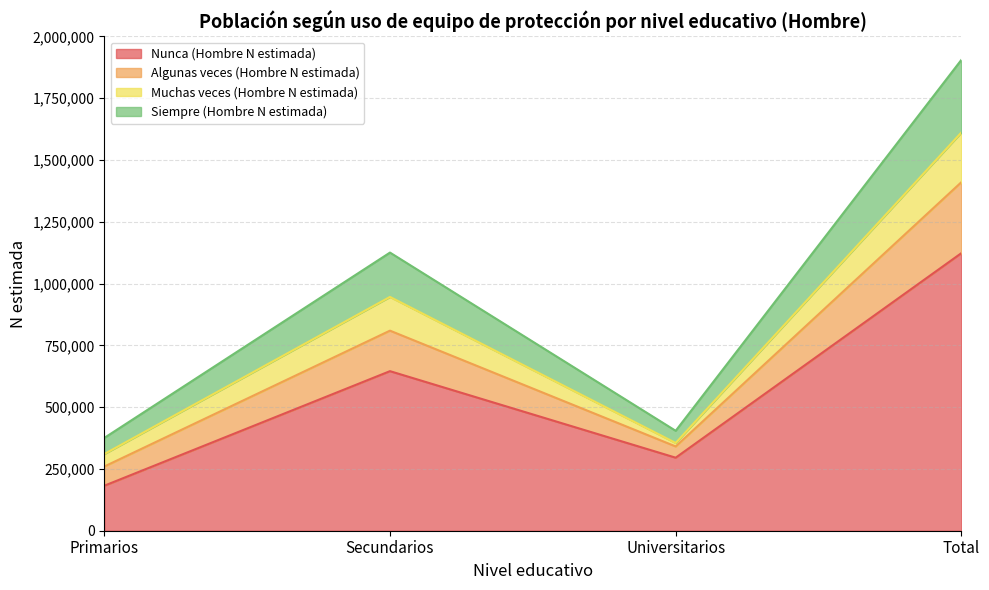

What is the total value across all series at Secundarios?

1125570